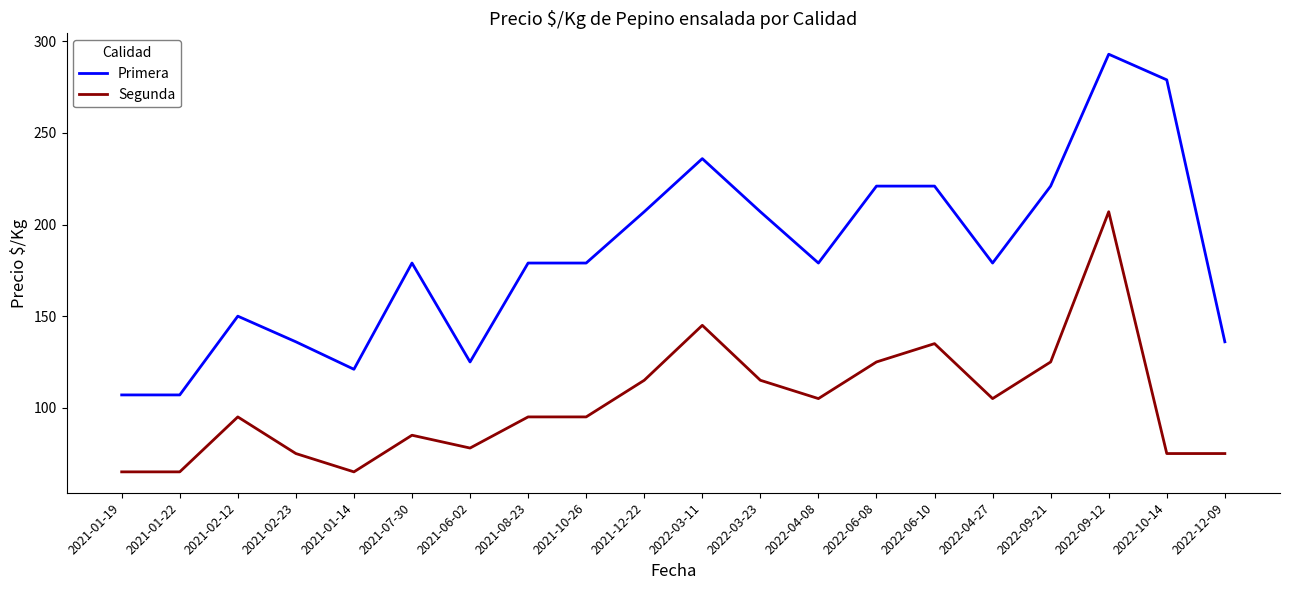

True or false: Primera has a value of 245 at 2022-04-27.

False